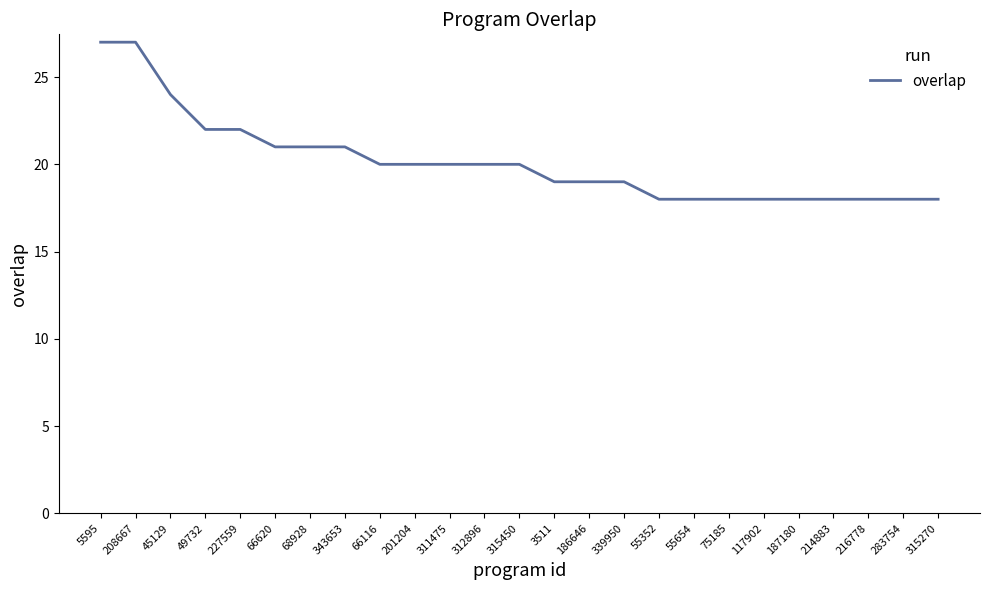

What is the average value?

20